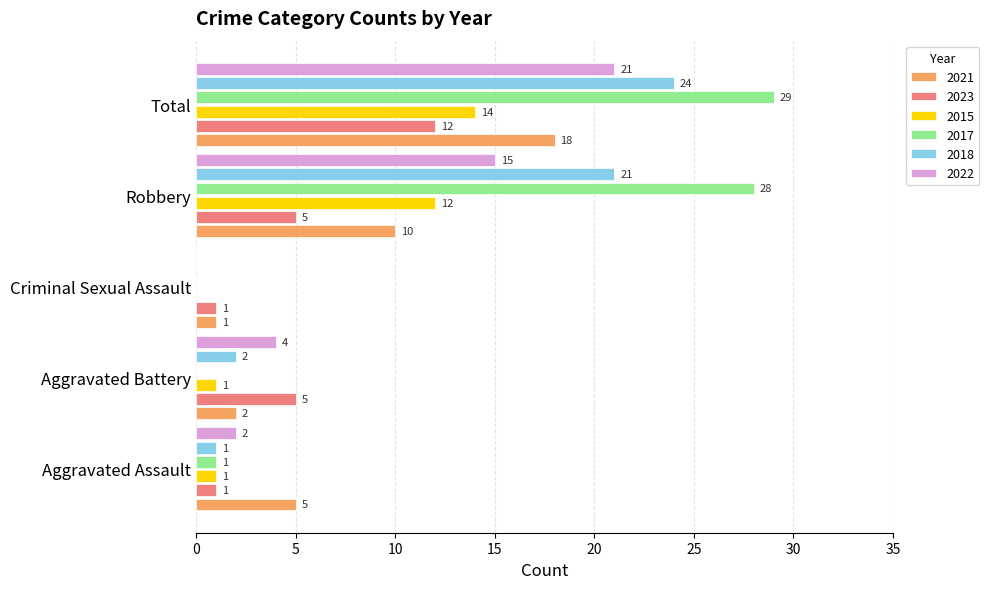

What is the spread (max minus min) of values at Total?

17